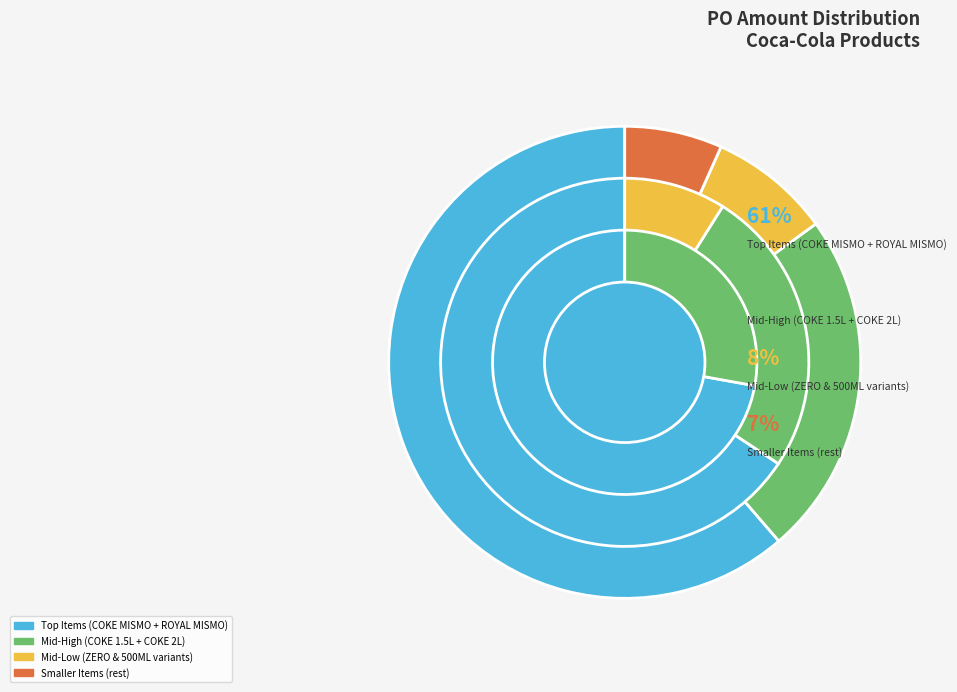

To the nearest percent, what portion does COKE 1.5LX12 represent?

16%